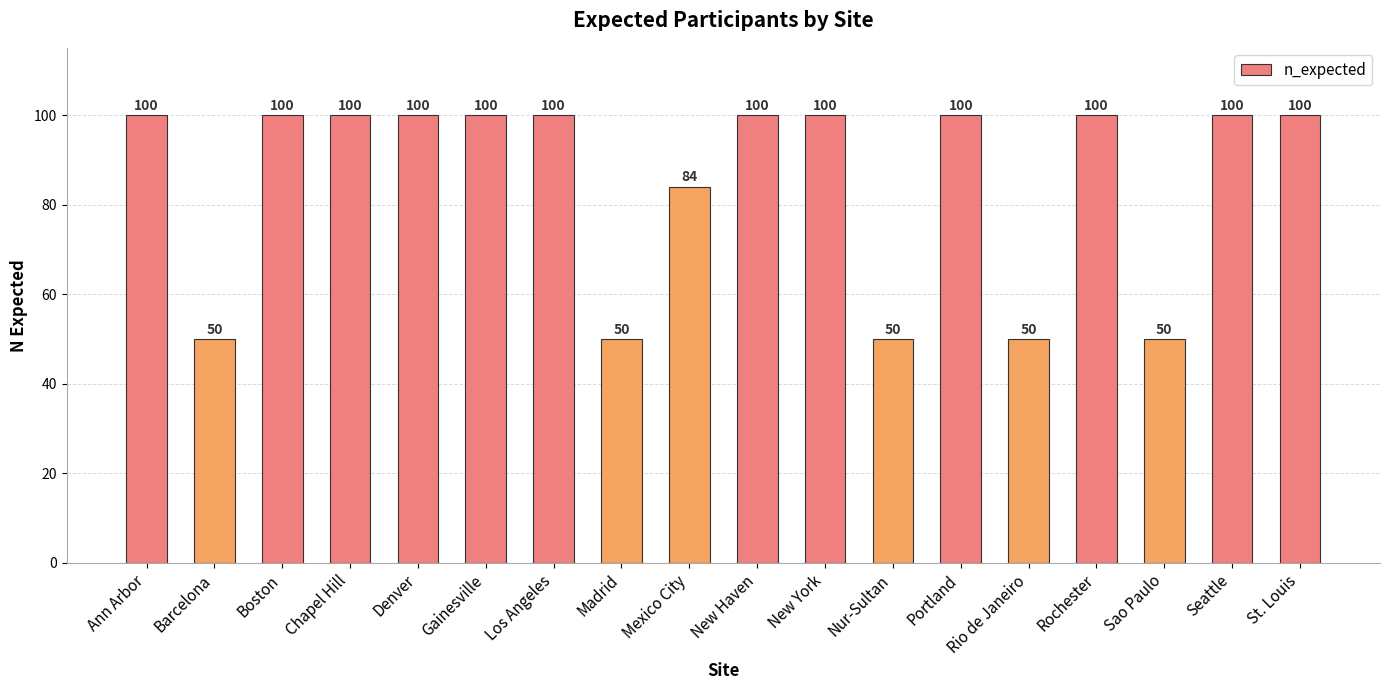

Which has a higher value, Mexico City or Gainesville?

Gainesville